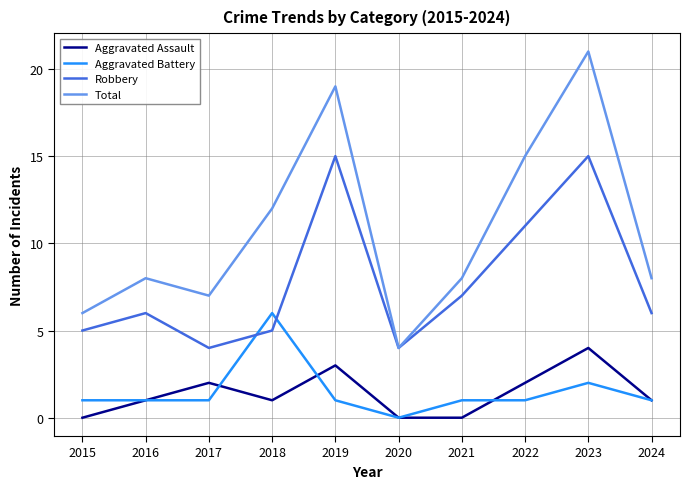

What is the sum of all Total values?

108